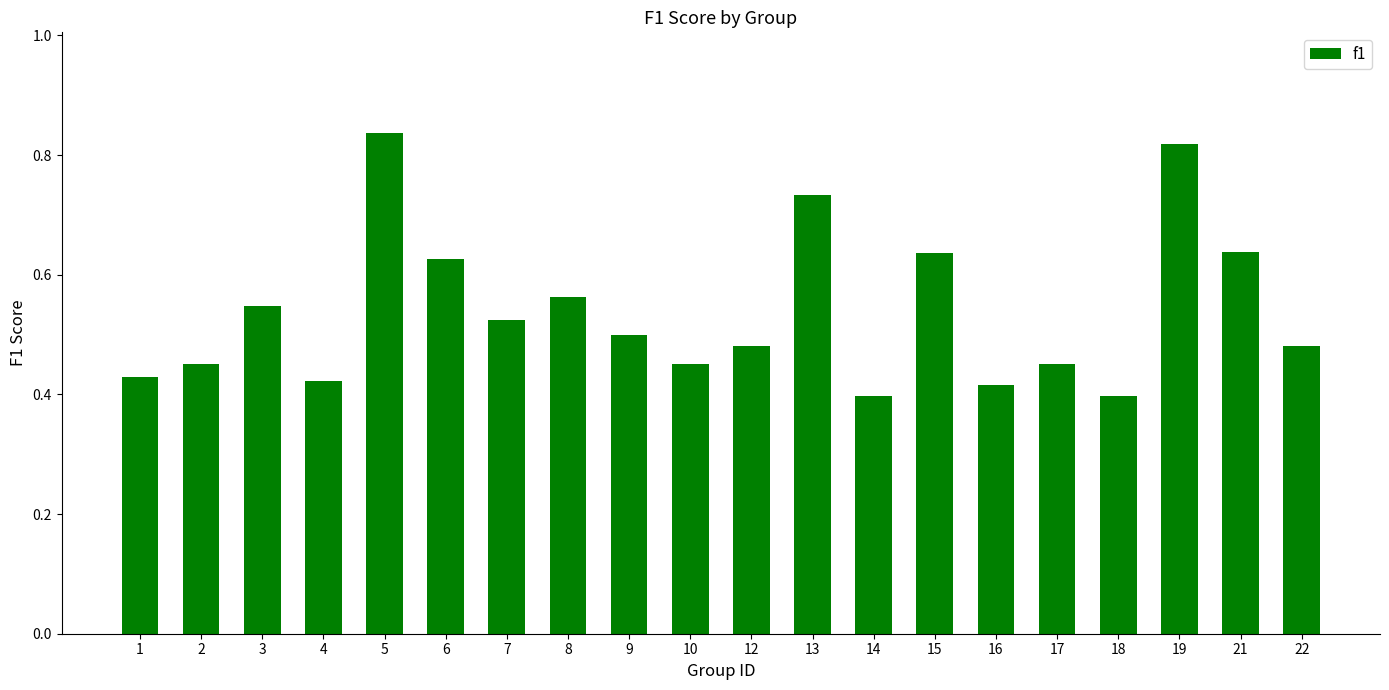

At which category does the chart reach its peak across all series?

5